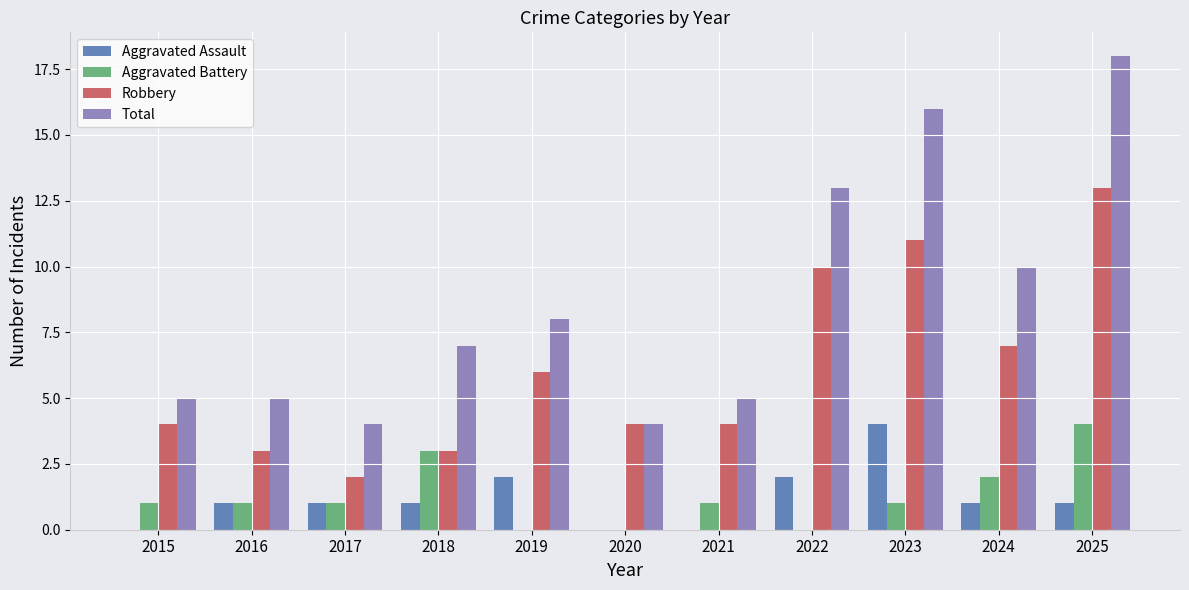

What are all the series names shown in the legend?

Aggravated Assault, Aggravated Battery, Robbery, Total